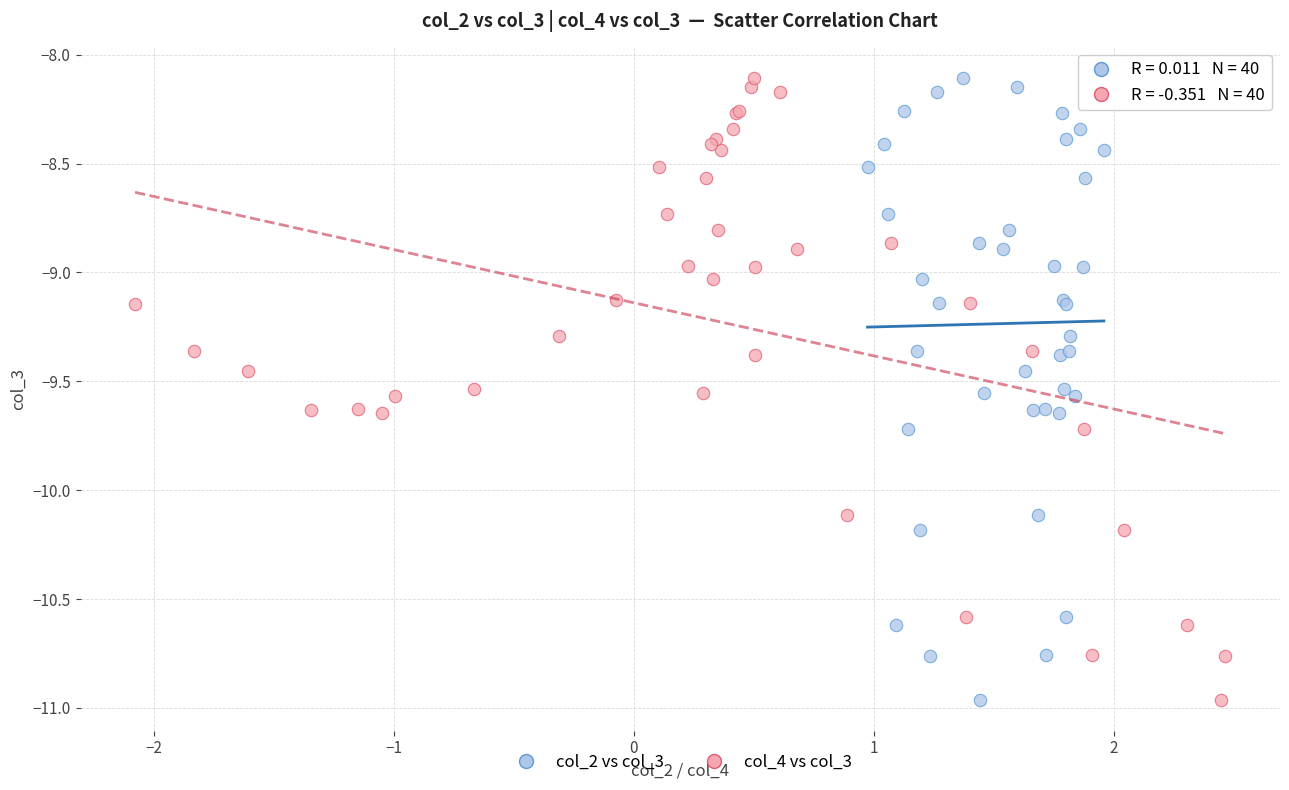

What are all the series names shown in the legend?

col_2 vs col_3, col_4 vs col_3